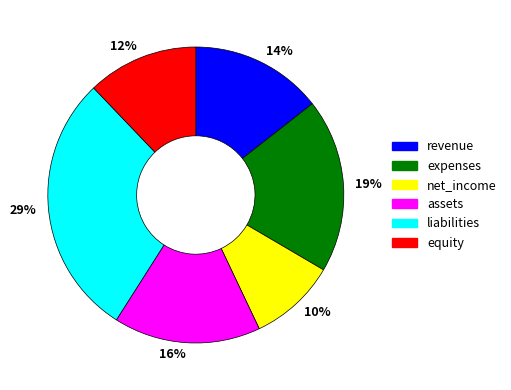

Is the sum of liabilities and expenses greater than half?

No